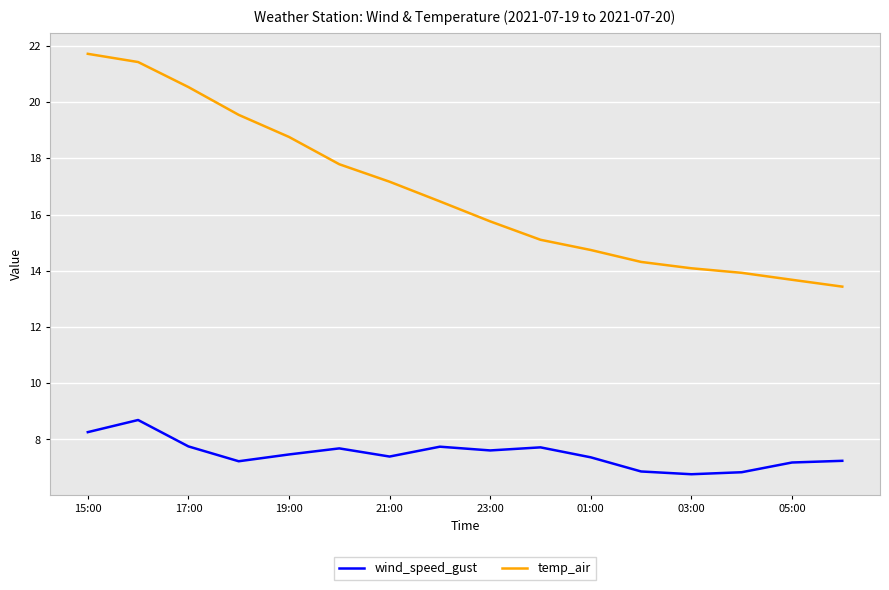

Which series has the largest total across all categories?

temp_air